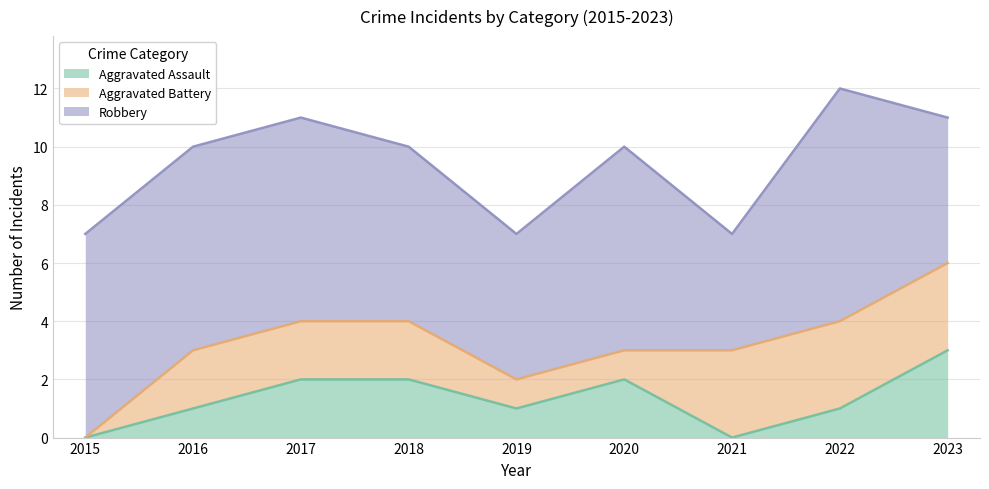

What is the maximum value for Aggravated Assault?

3